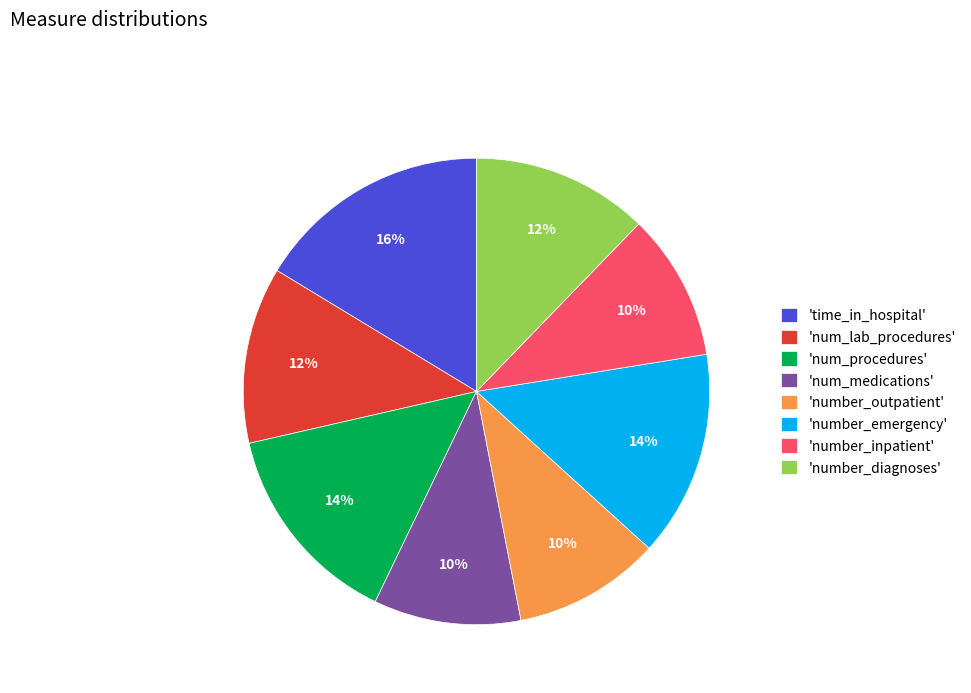

What is the ratio of the value at 'number_outpatient' to the value at 'time_in_hospital'?

0.6